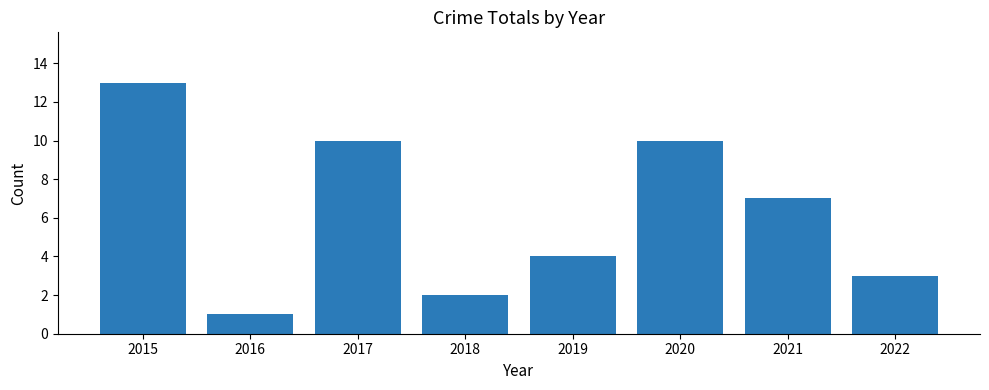

What is the sum of all values?

50